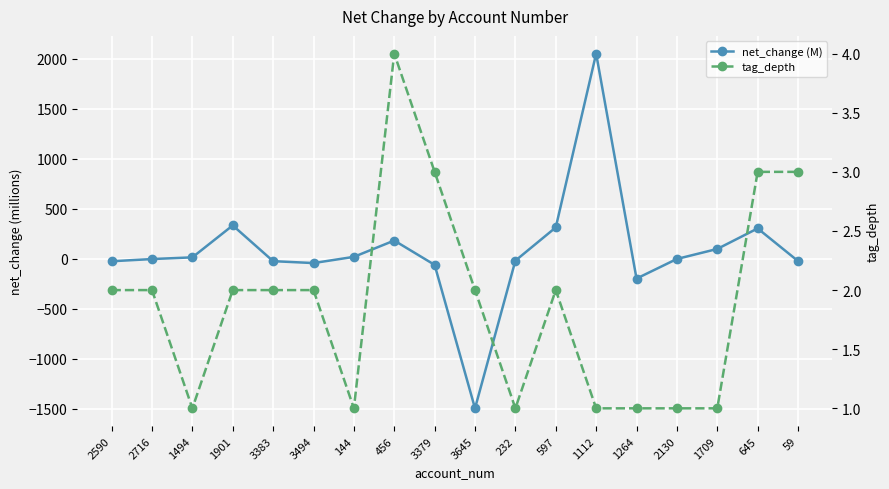

True or false: net_change (M) has more than 0 interior local peaks.

True